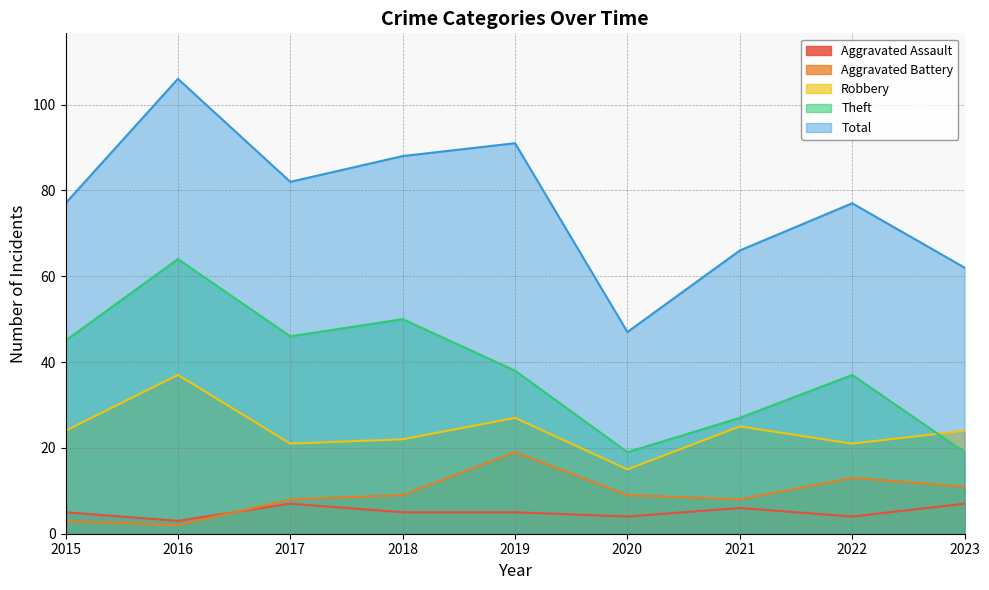

Which label corresponds to the smallest value in the chart?

2016